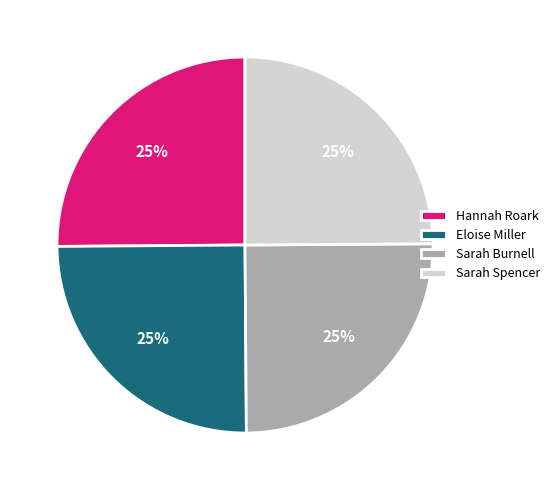

To the nearest percent, what portion does Eloise Miller represent?

25%